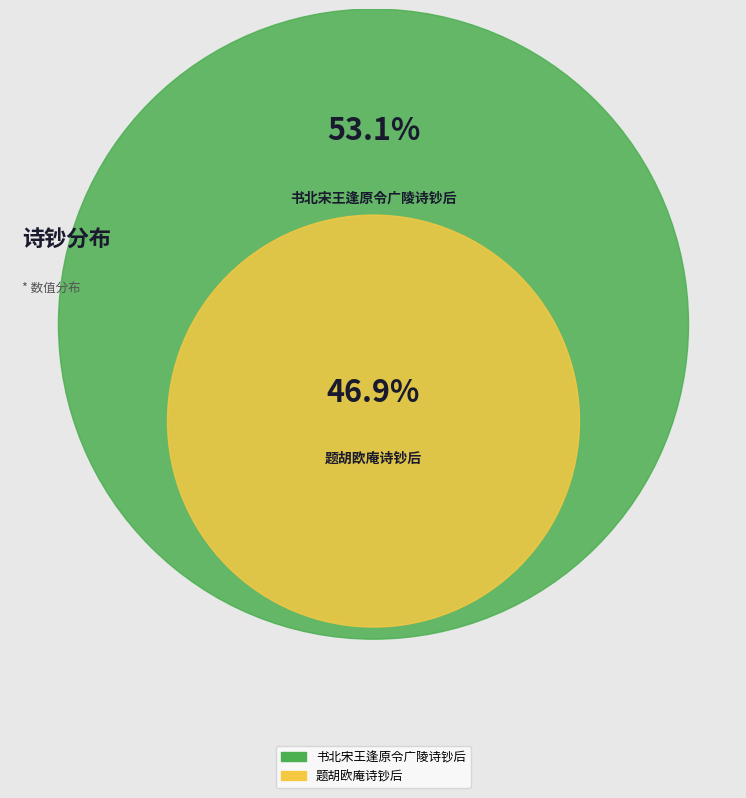

How much of the chart is everything except 题胡欧庵诗钞后?

53.1%